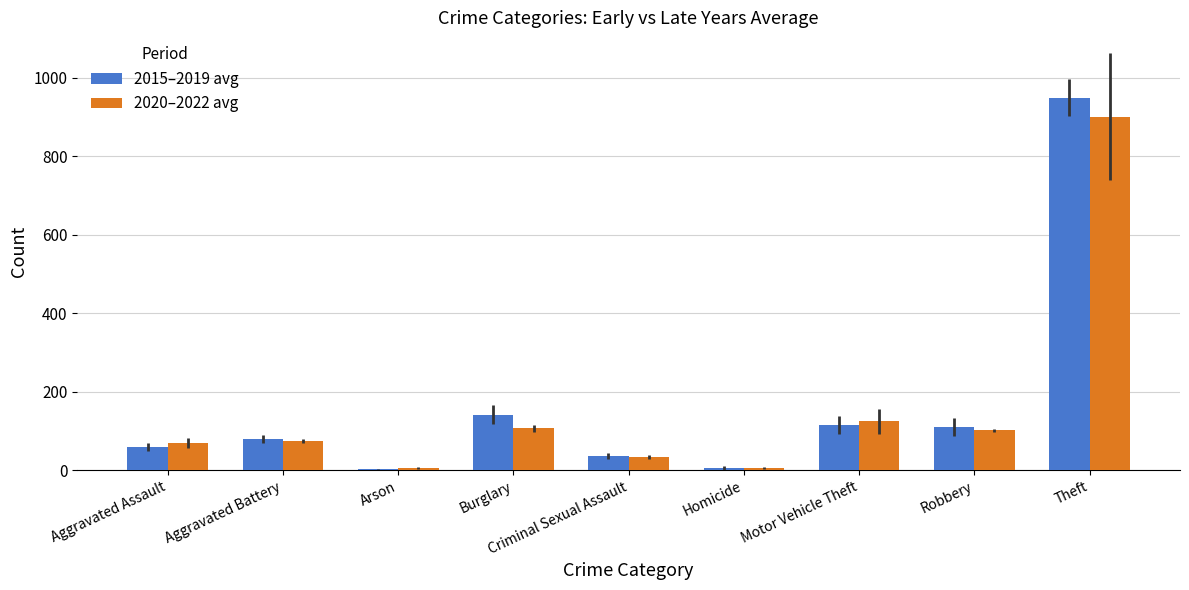

Between Aggravated Battery and Burglary, which series saw the biggest shift?

2015–2019 avg